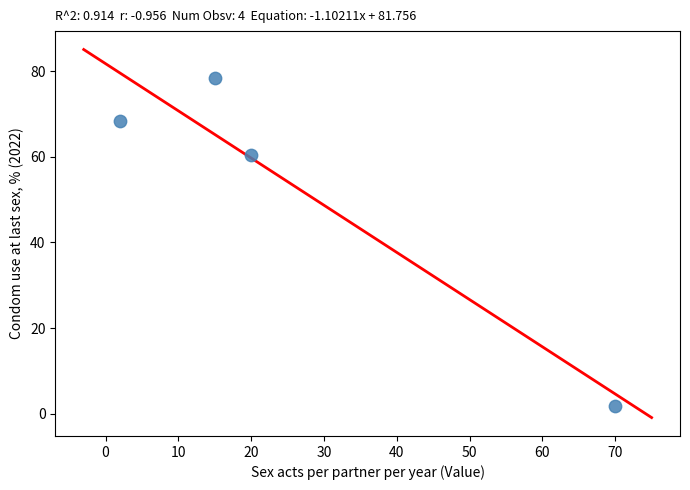

What Y value in the scatter plot is closest to 40?

60.5